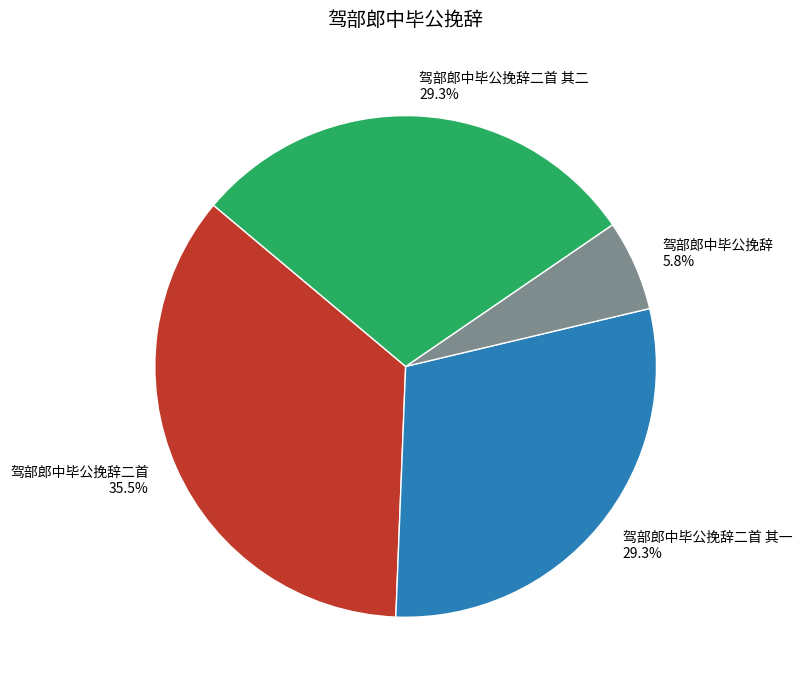

How many segments does this pie chart have?

4